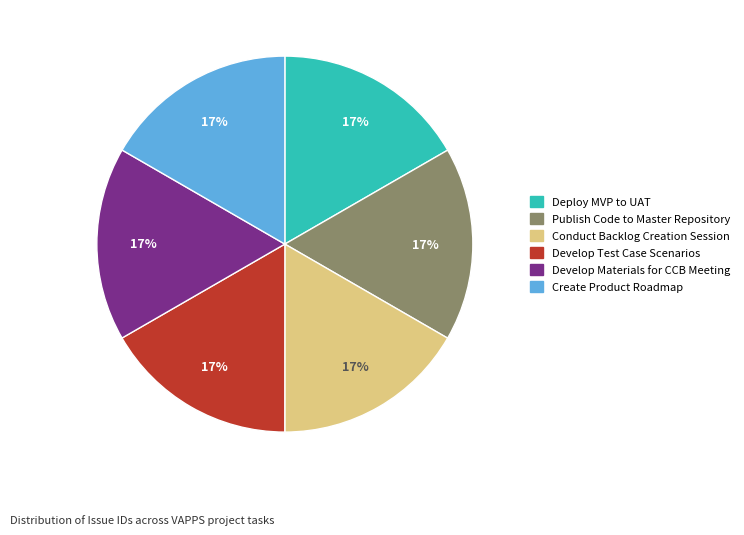

To the nearest percent, what is the combined percentage of Deploy MVP to UAT and Develop Test Case Scenarios?

33%